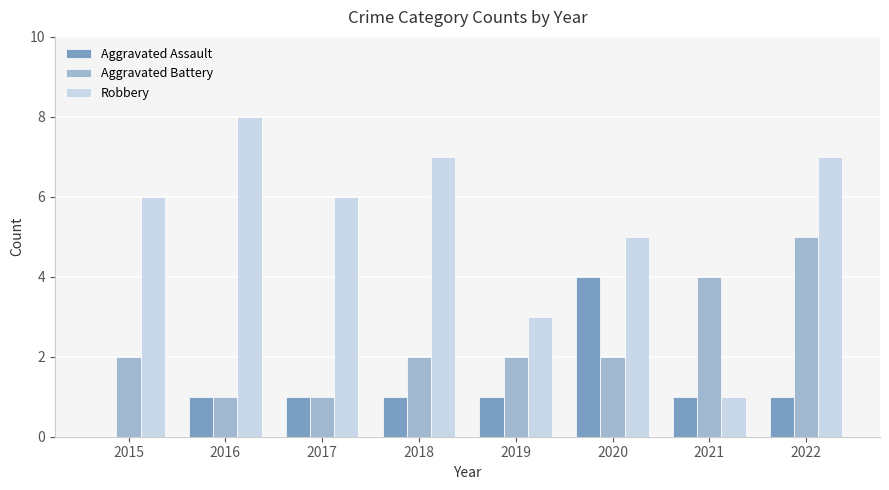

Is it true that Robbery equals 0 at 2021?

False